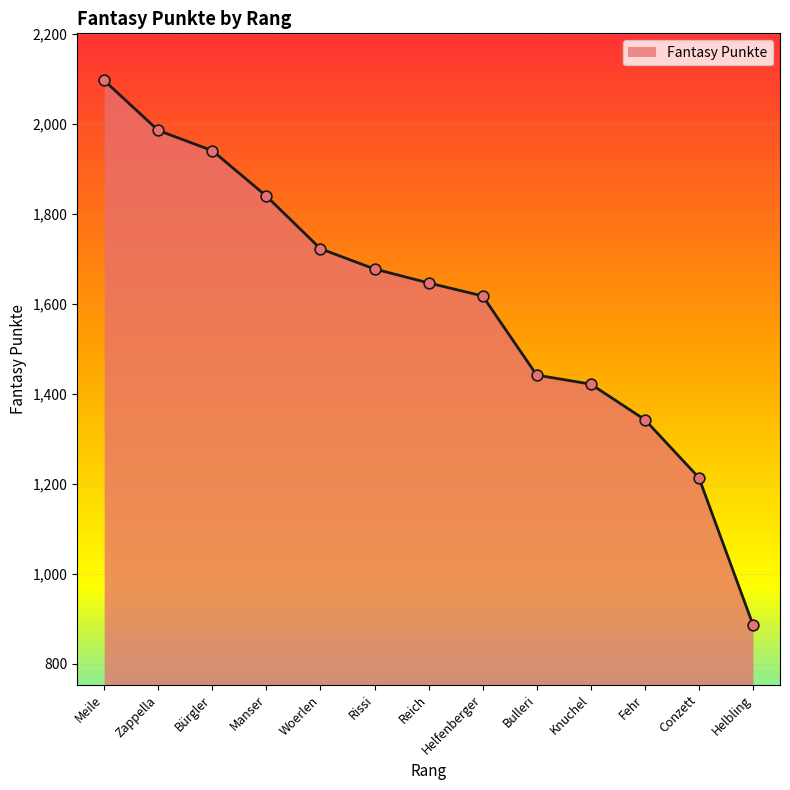

Between Bürgler and Knuchel, which is larger?

Bürgler